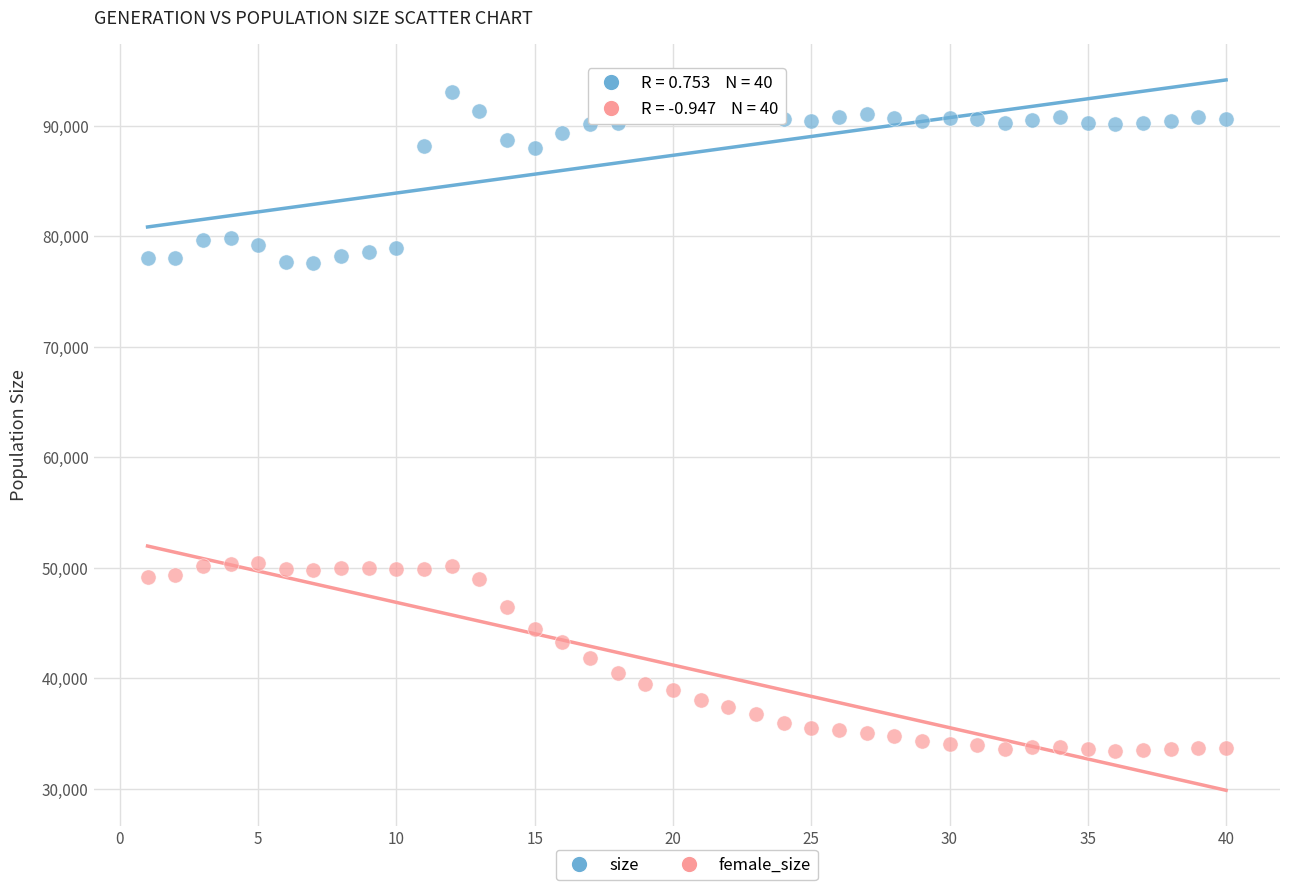

Which series has the largest Y range (max minus min)?

female_size